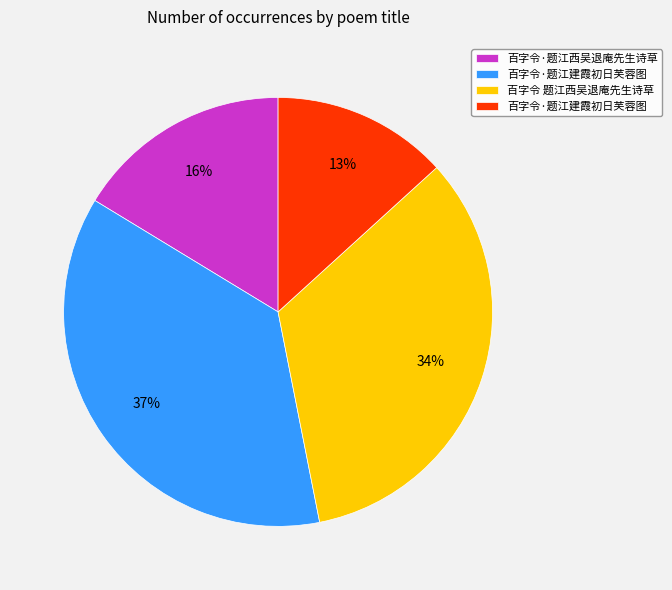

Is there a majority slice in this chart?

No